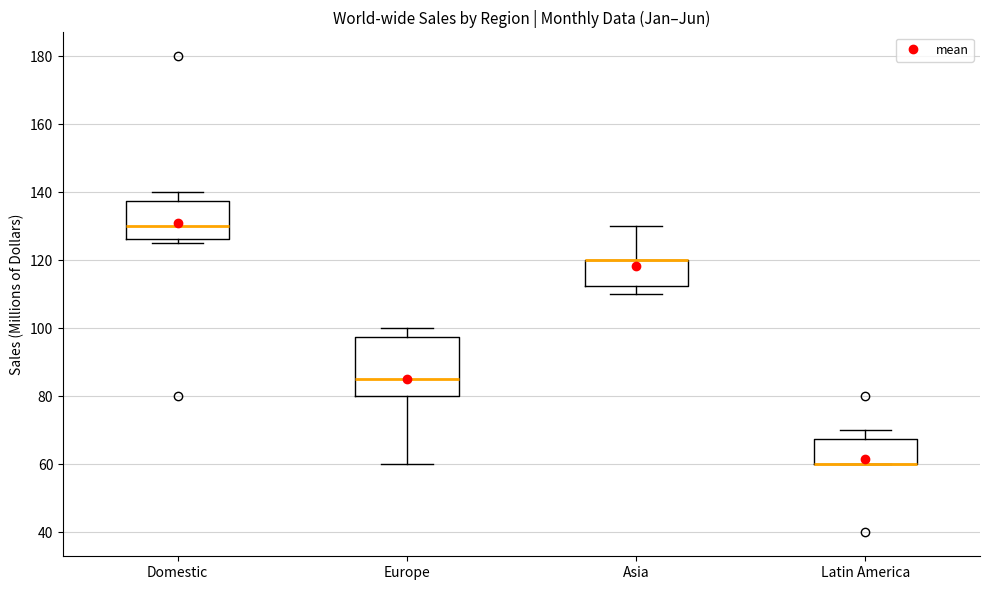

Where is the upper edge of the box for Latin America on the y-axis? The values are not printed on the chart, so give them approximately, as read against the axis.

68